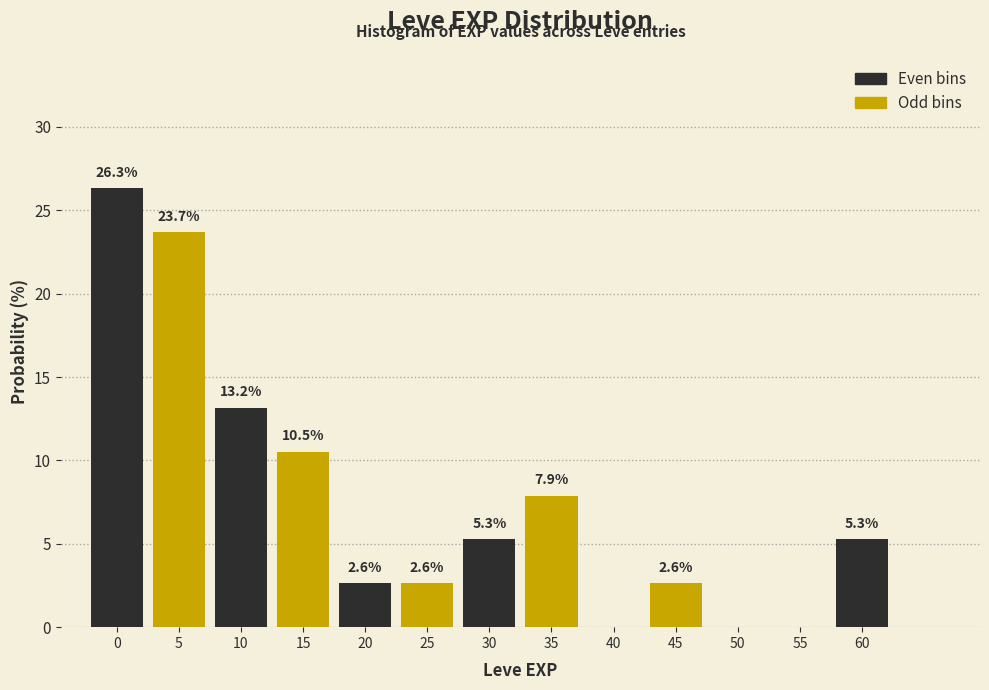

Reading left to right, transcribe all the data shown in this chart.

0=26.3	5=23.7	10=13.2	15=10.5	20=2.6	25=2.6	30=5.3	35=7.9	40=0.0	45=2.6	50=0.0	55=0.0	60=5.3